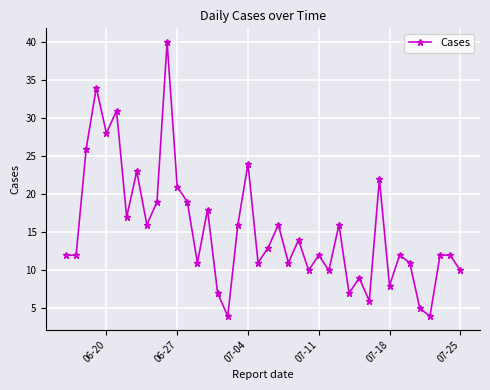

Reading right to left, what are all the values shown in this chart?

10	12	12	4	5	11	12	8	22	6	9	7	16	10	12	10	14	11	16	13	11	24	16	4	7	18	11	19	21	40	19	16	23	17	31	28	34	26	12	12